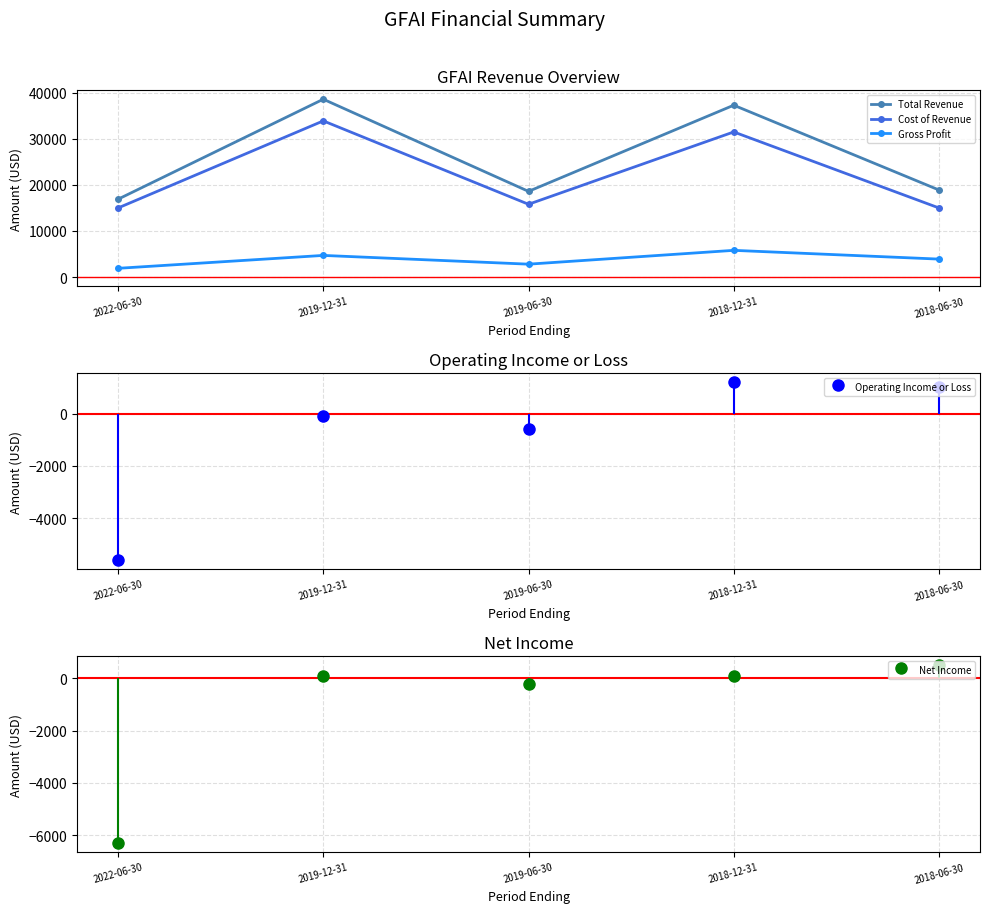

How many lines are shown in the chart?

3